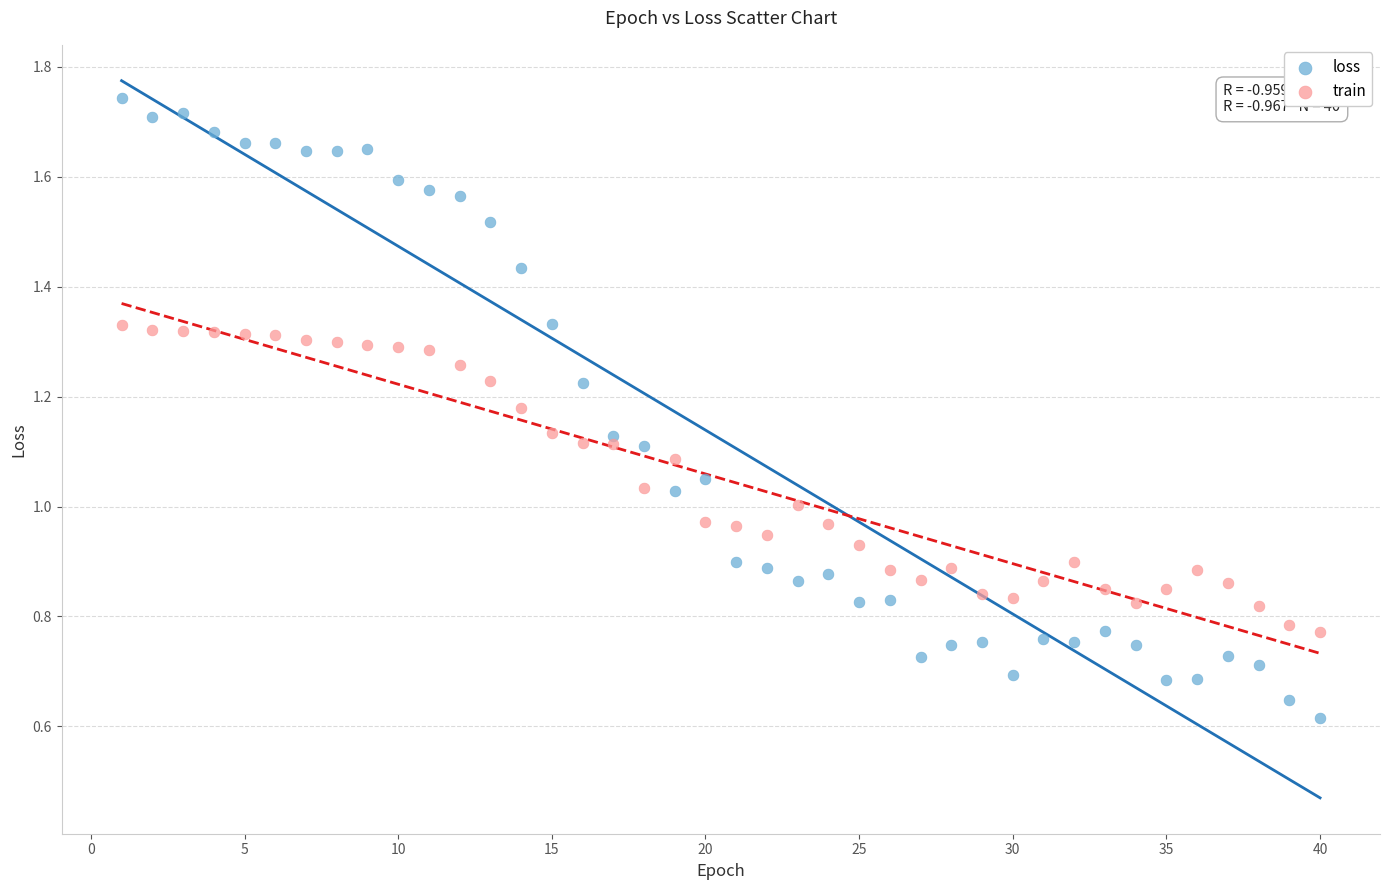

Which series has the largest Y range (max minus min)?

loss